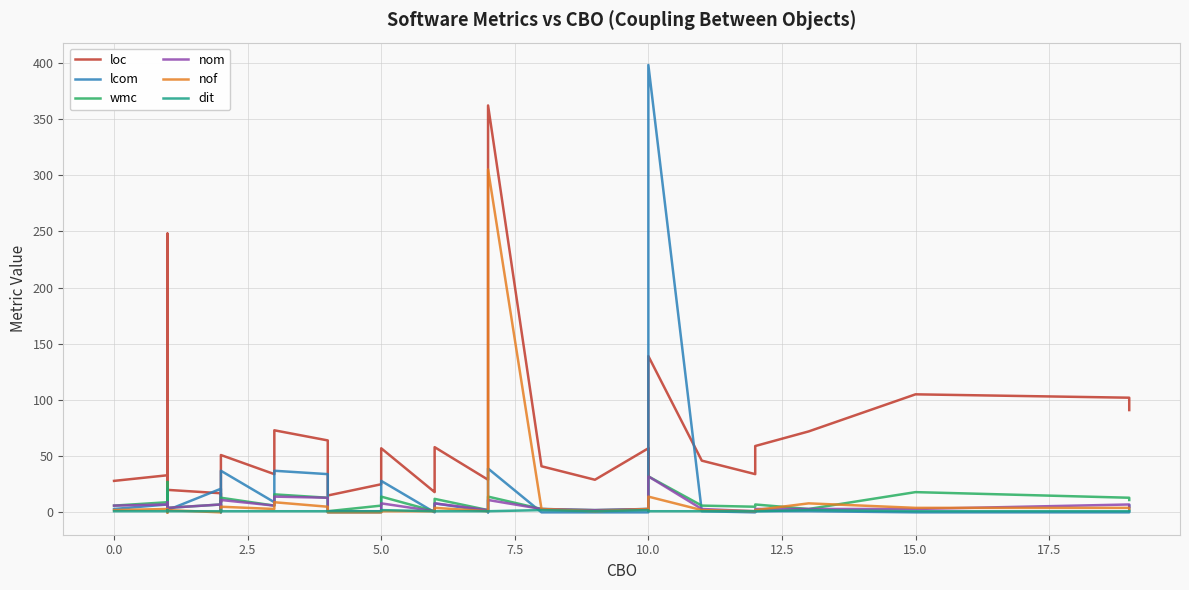

What is the difference between the maximum and minimum values in the dit series?

1